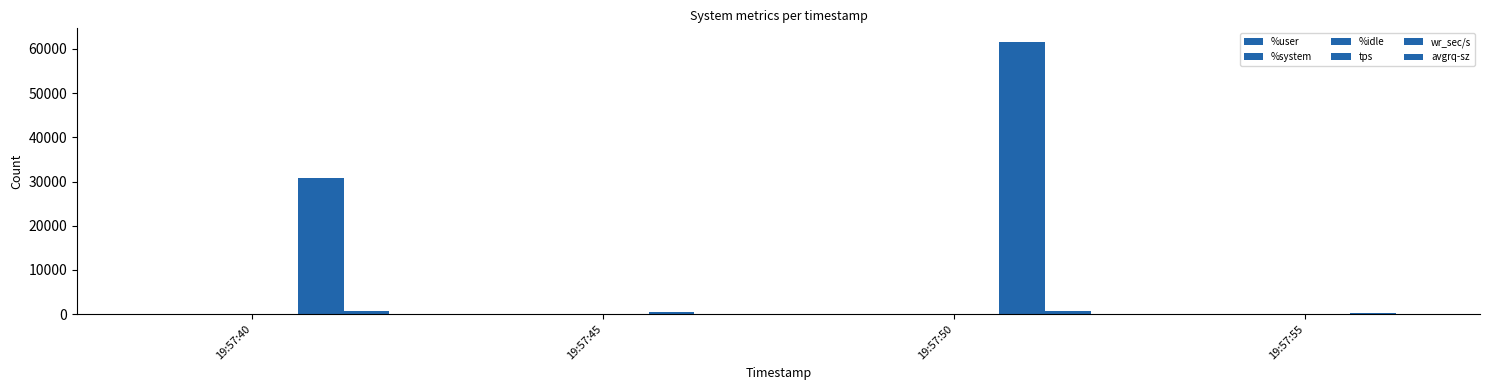

What value does the %idle series have at 19:57:55?

28.9